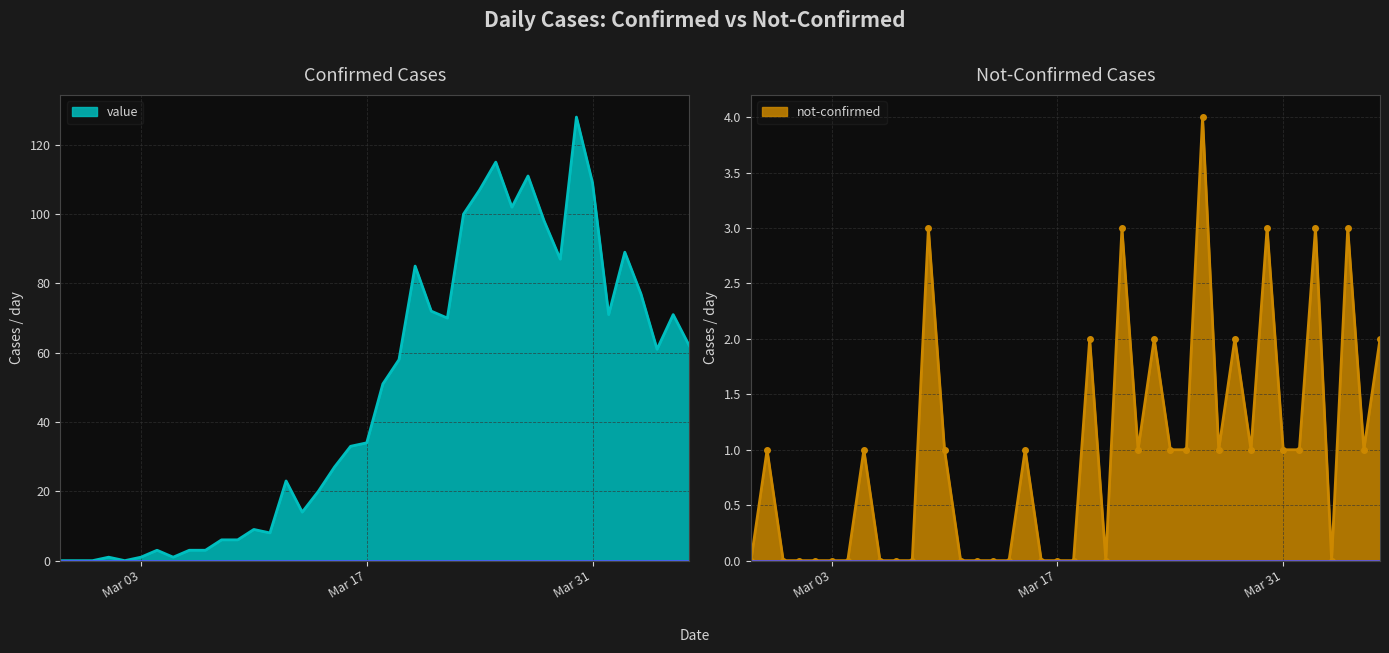

What is the sum of all value values?

1916